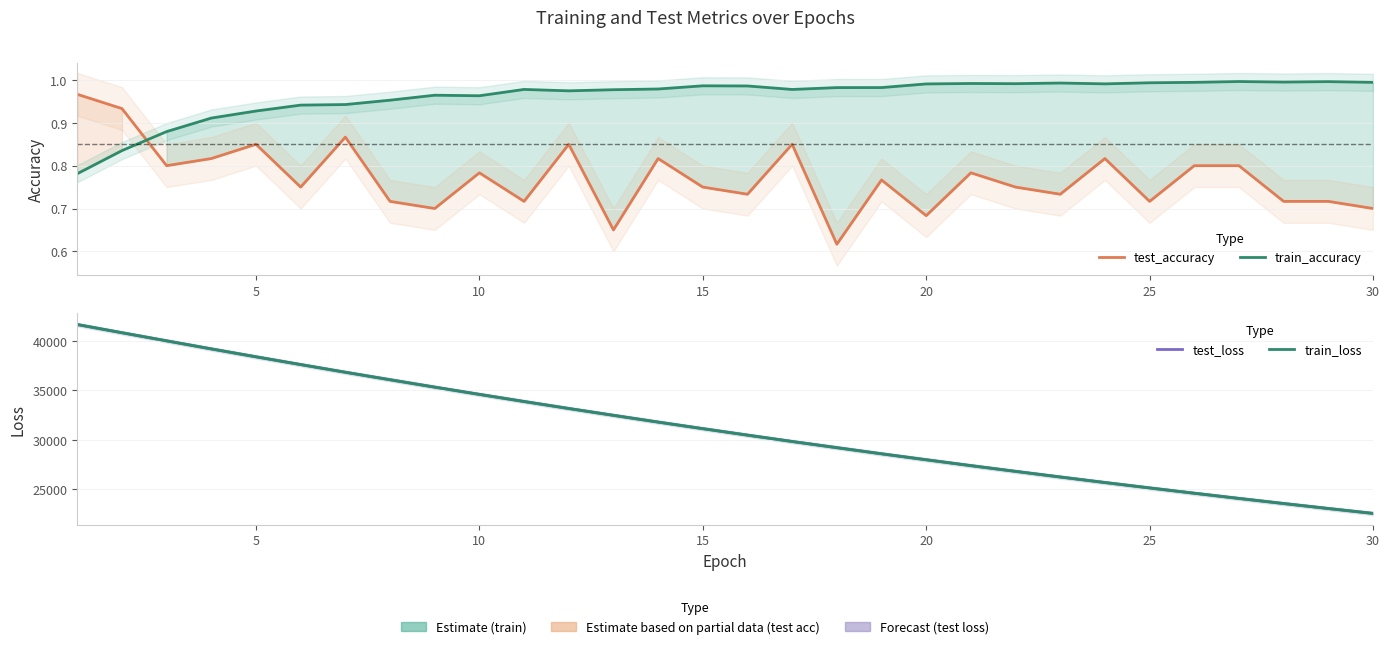

The test_accuracy series shows 0.3 at 10. True or false?

False